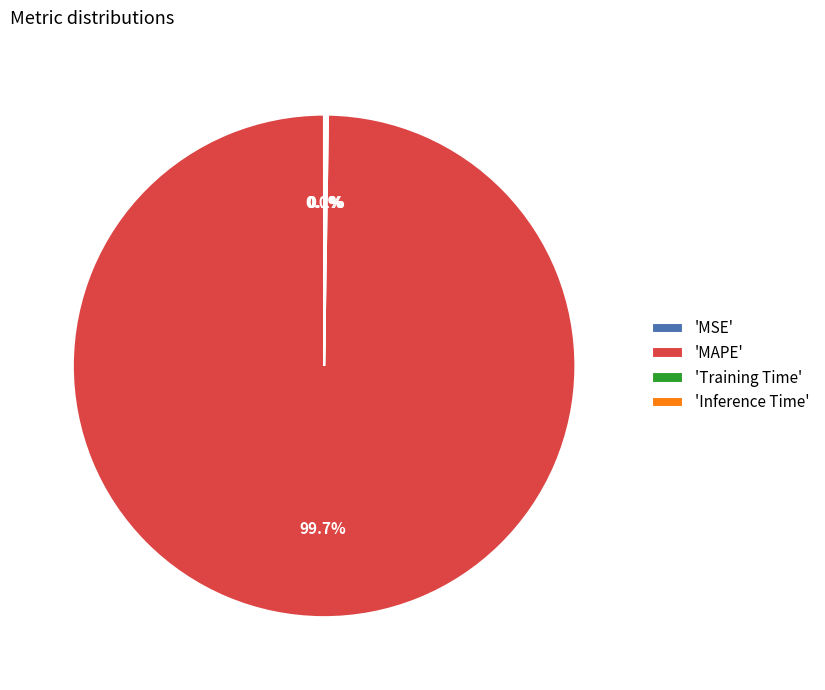

To the nearest percent, what is the average slice percentage?

25%